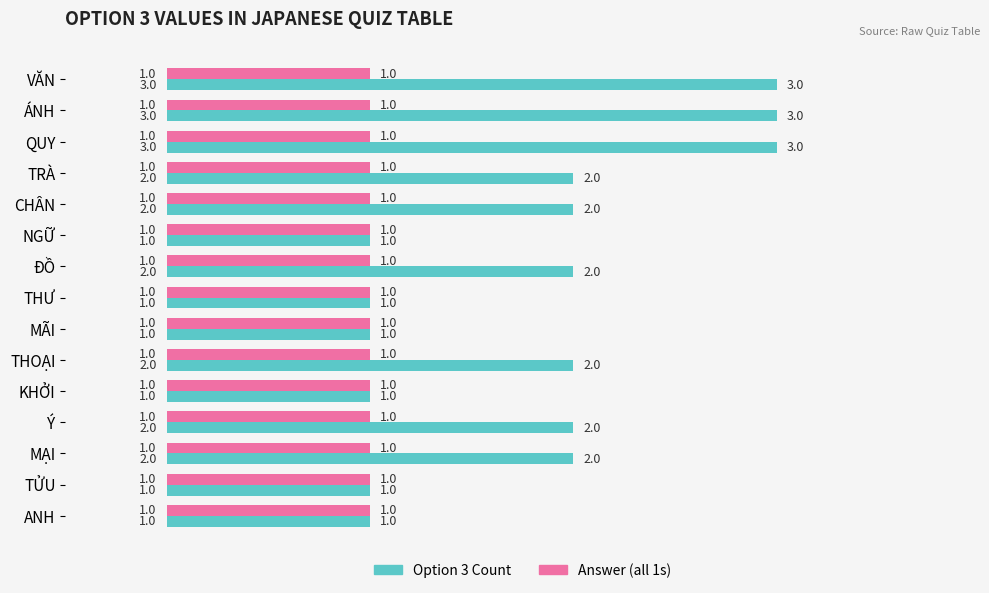

Which series has the largest total across all categories?

Option 3 Count